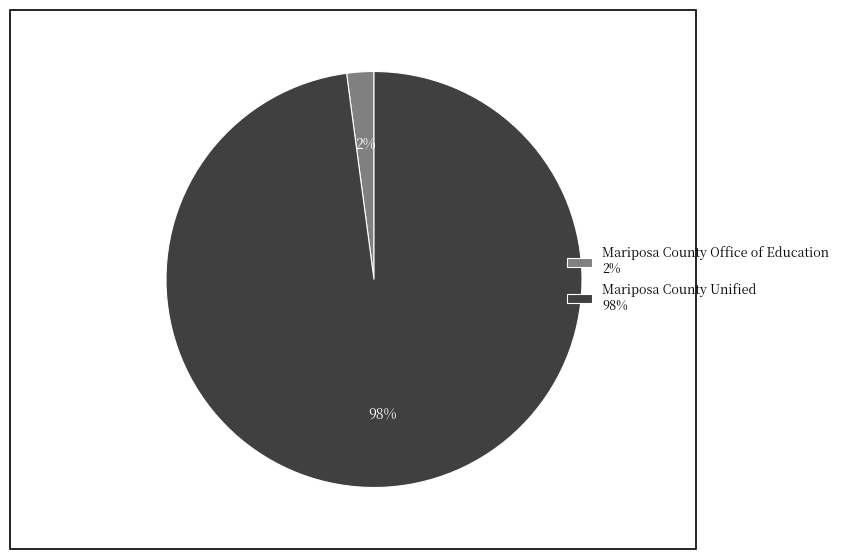

To the nearest percent, what percentage of the pie is Mariposa County Unified?

98%